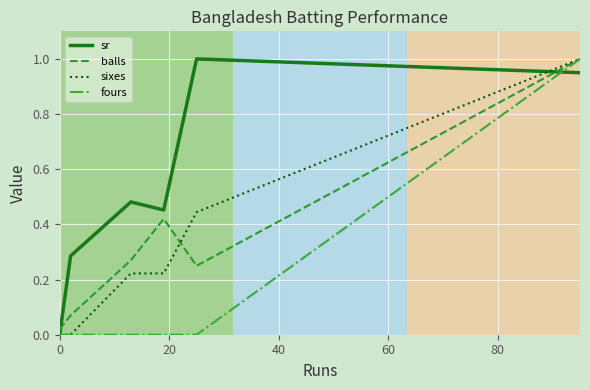

Which series has the largest total across all categories?

sr